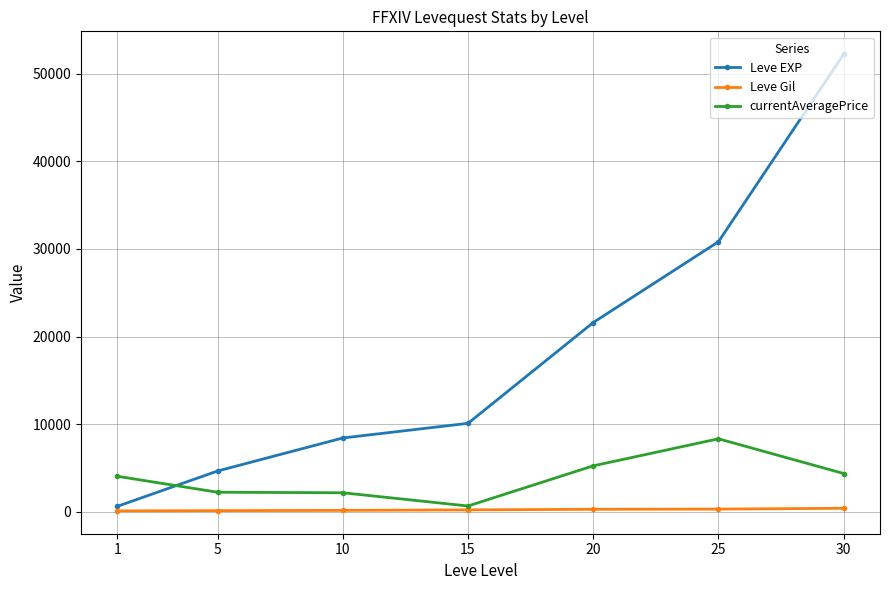

What is the maximum value for currentAveragePrice?

8337.7